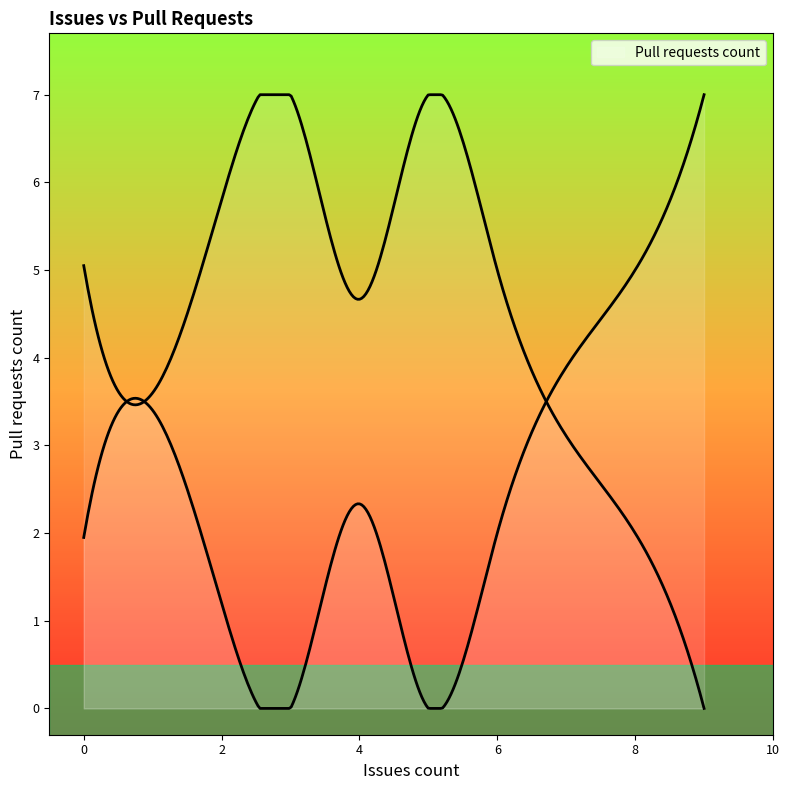

Where is the first local maximum?

1